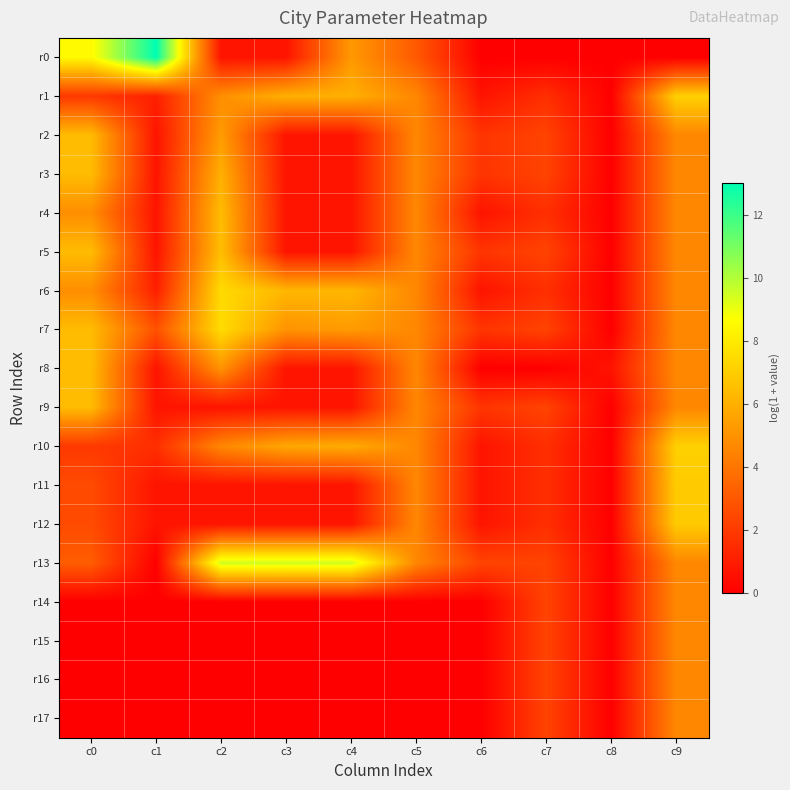

Which series has the widest spread of values?

r0